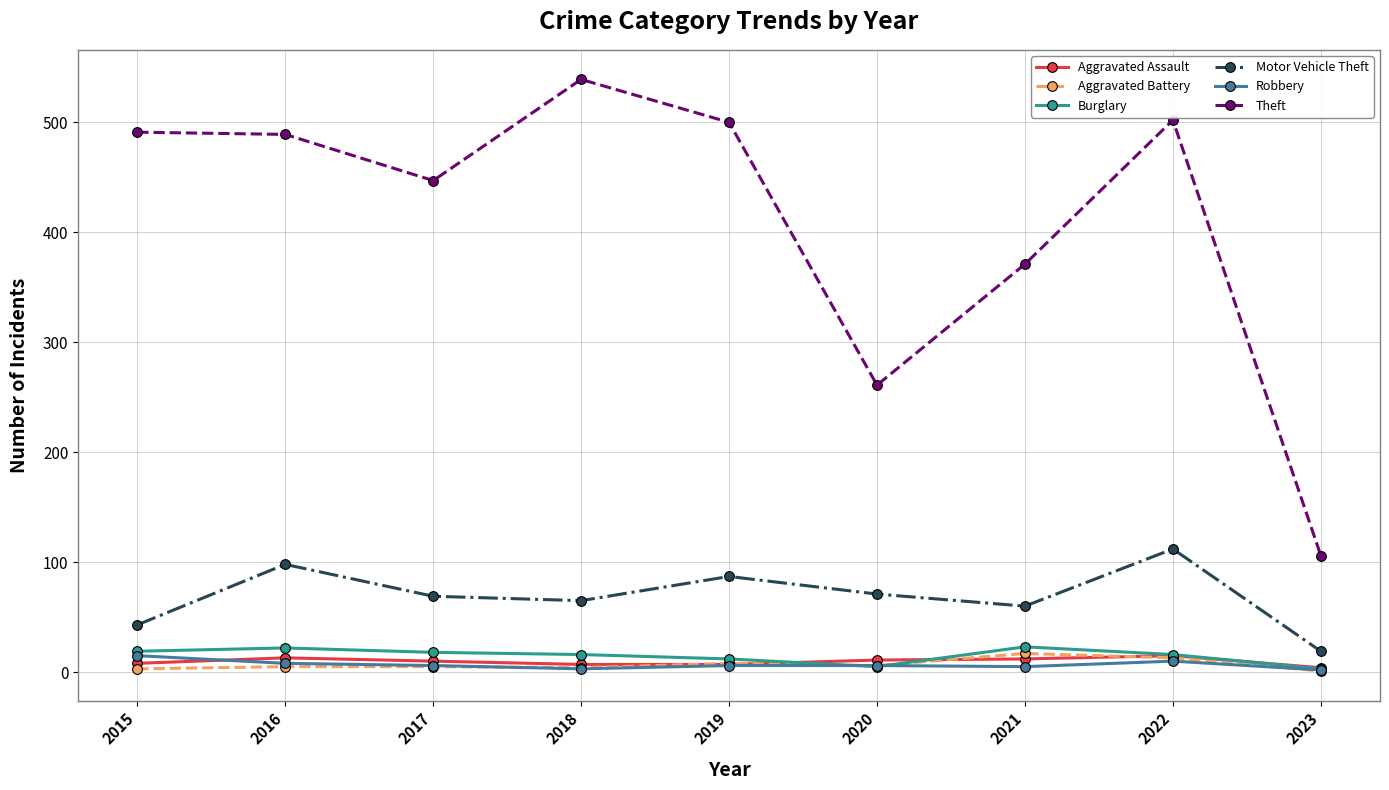

What is the difference between the Aggravated Assault values at 2016 and 2020?

2